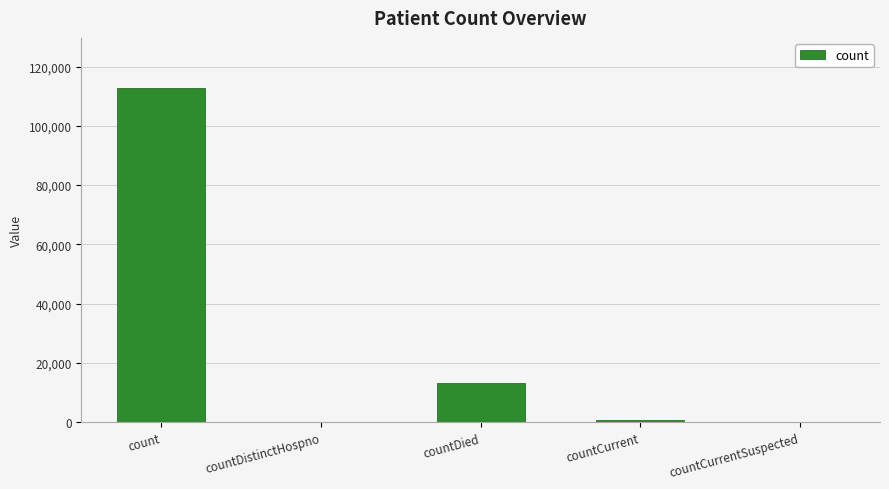

Which label corresponds to the largest value in the chart?

count